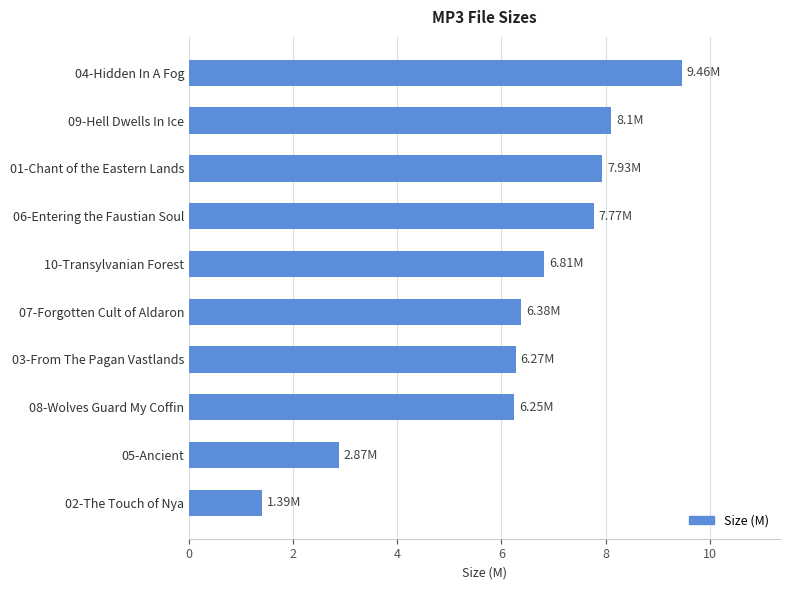

Between 07-Forgotten Cult of Aldaron and 09-Hell Dwells In Ice, which is larger?

09-Hell Dwells In Ice